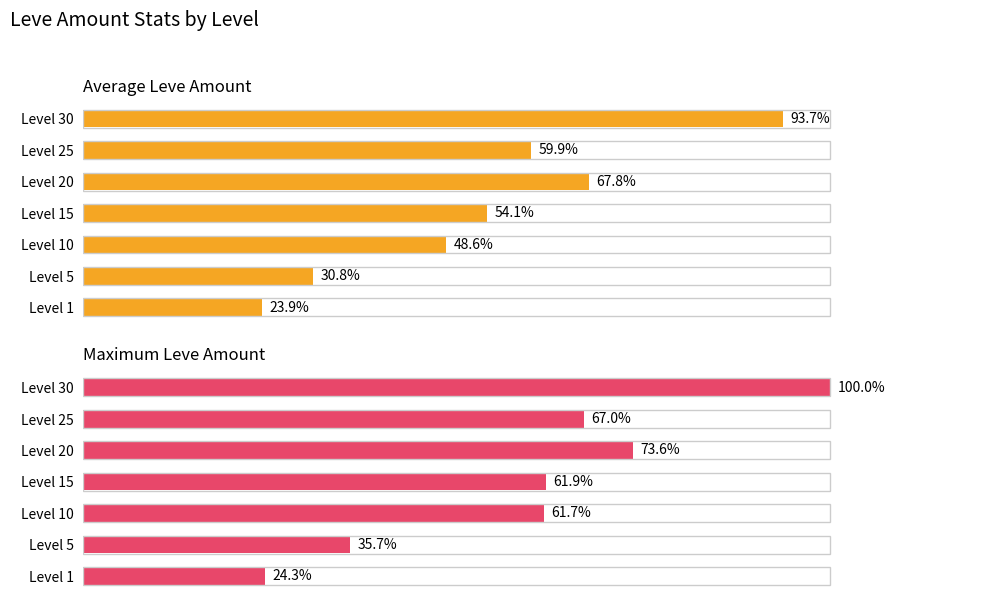

List the labels in order of Average Leve Amount value, largest first.

Level 30, Level 20, Level 25, Level 15, Level 10, Level 5, Level 1